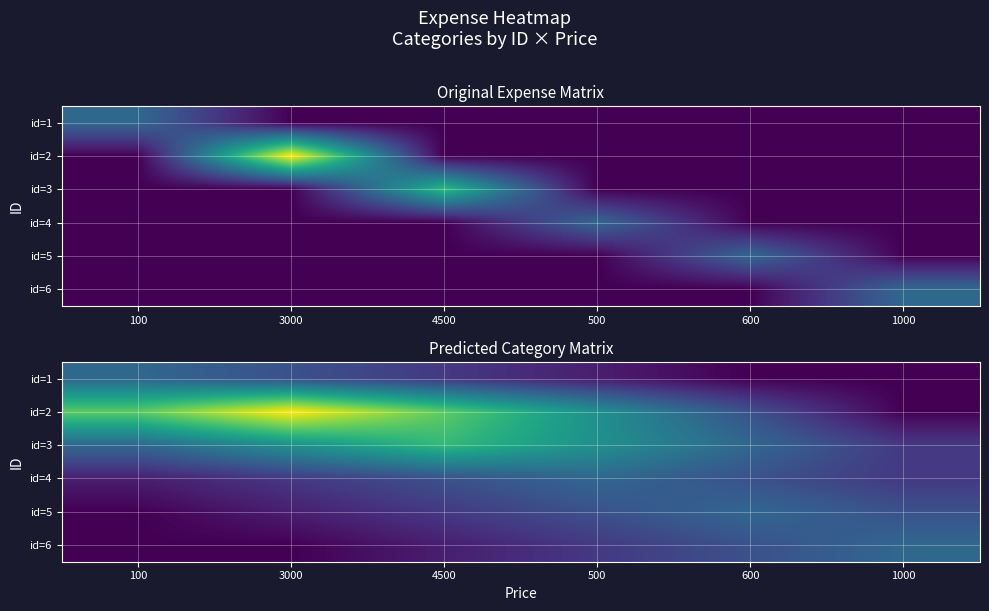

Which has a higher value, 3000 or 4500?

3000